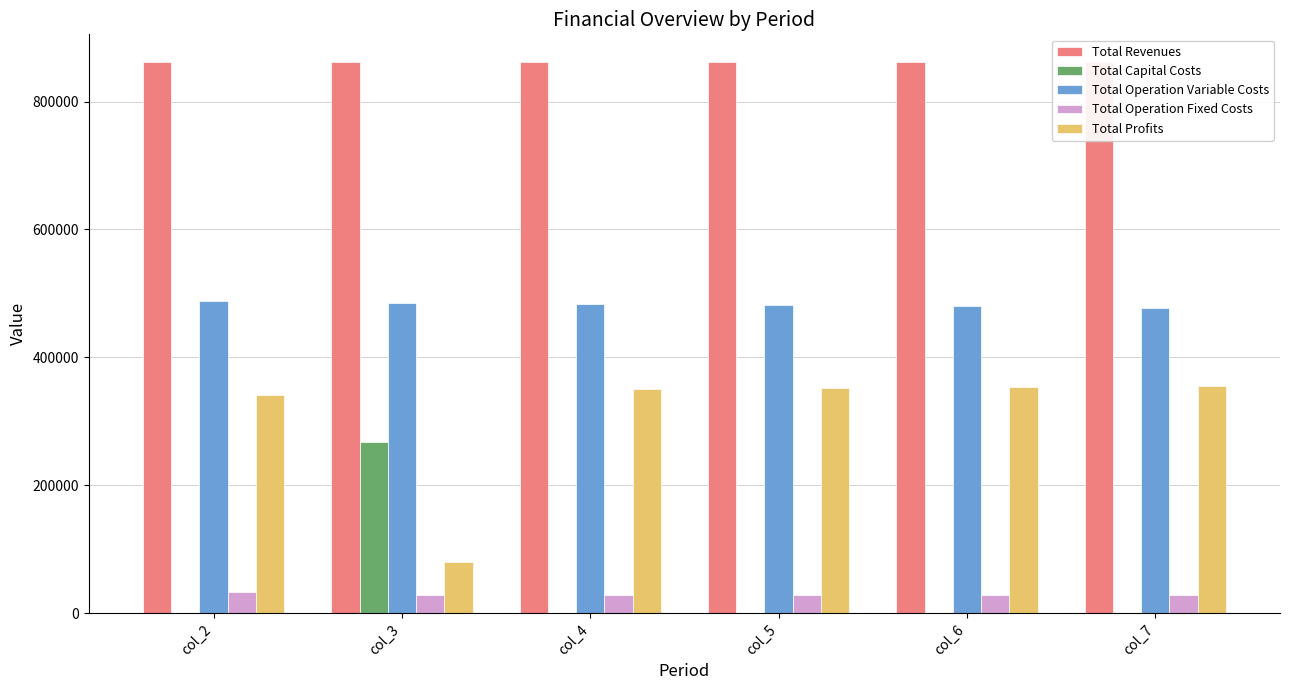

List the series in order of their peak value, highest first.

Total Revenues, Total Operation Variable Costs, Total Profits, Total Capital Costs, Total Operation Fixed Costs